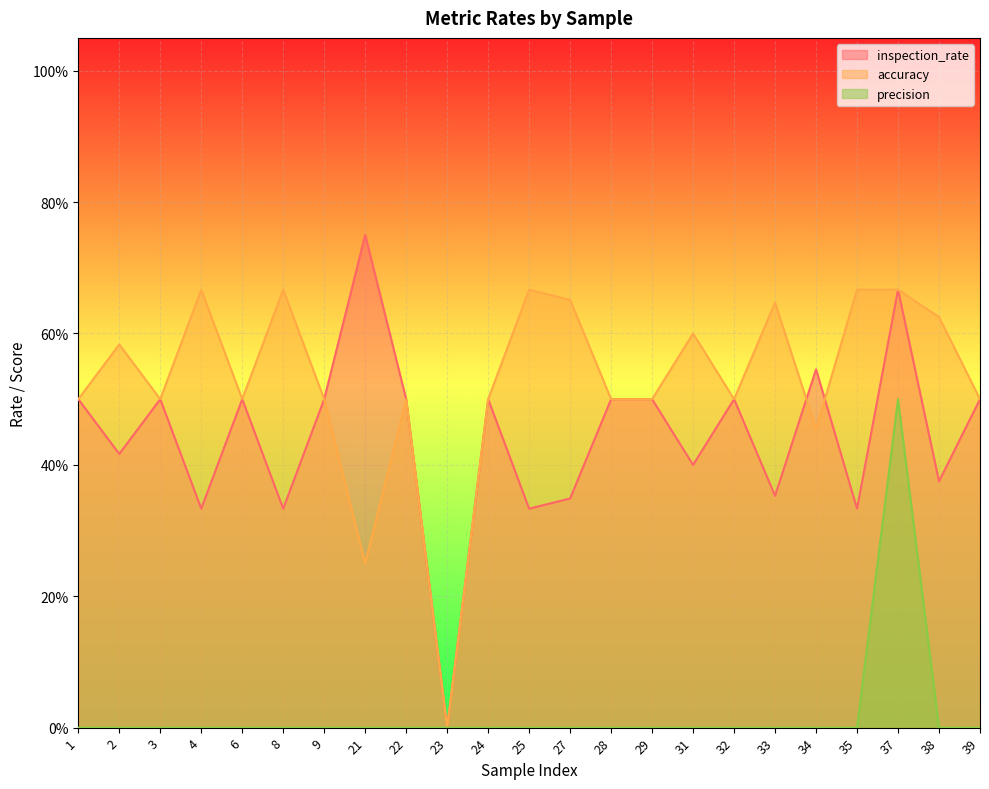

True or false: precision and accuracy intersect in this chart.

False